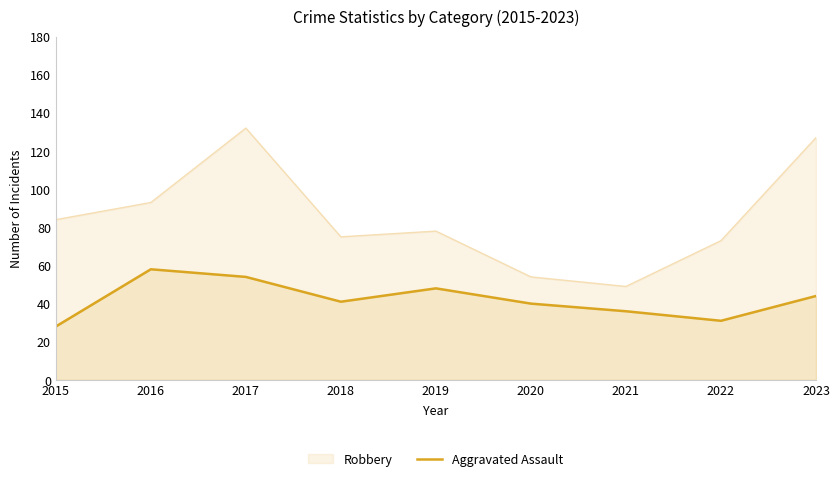

True or false: Aggravated Assault and Robbery cross at least once.

False